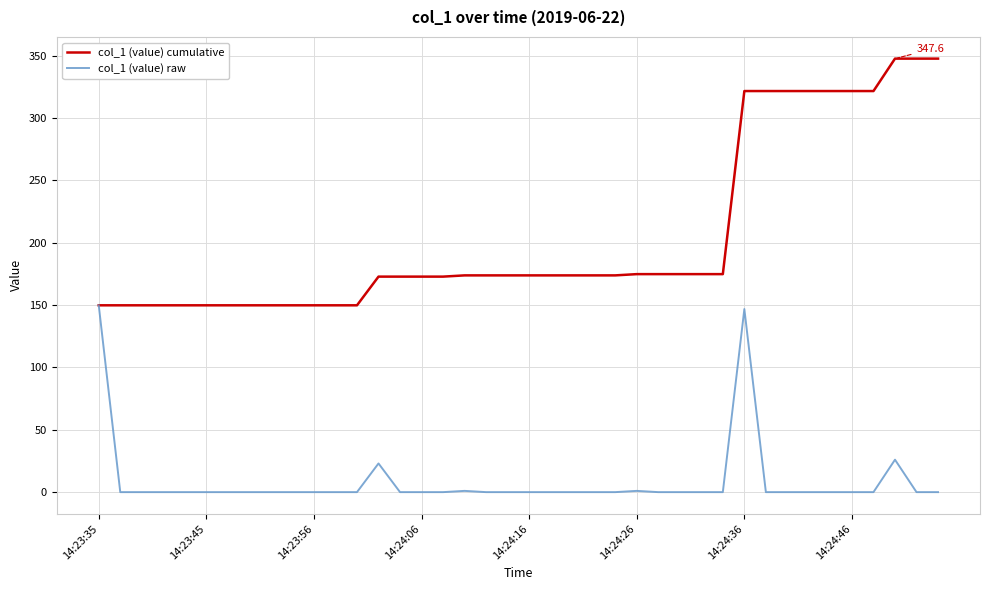

Which series has the largest range (max minus min)?

col_1 (value) cumulative